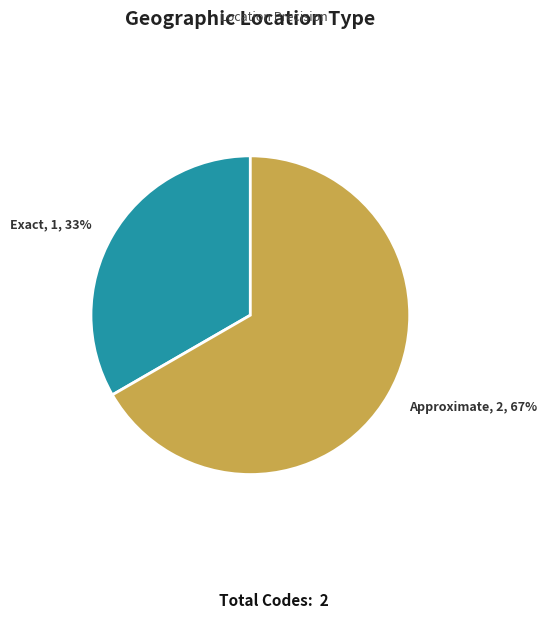

Which category has the smallest portion of the pie?

Exact